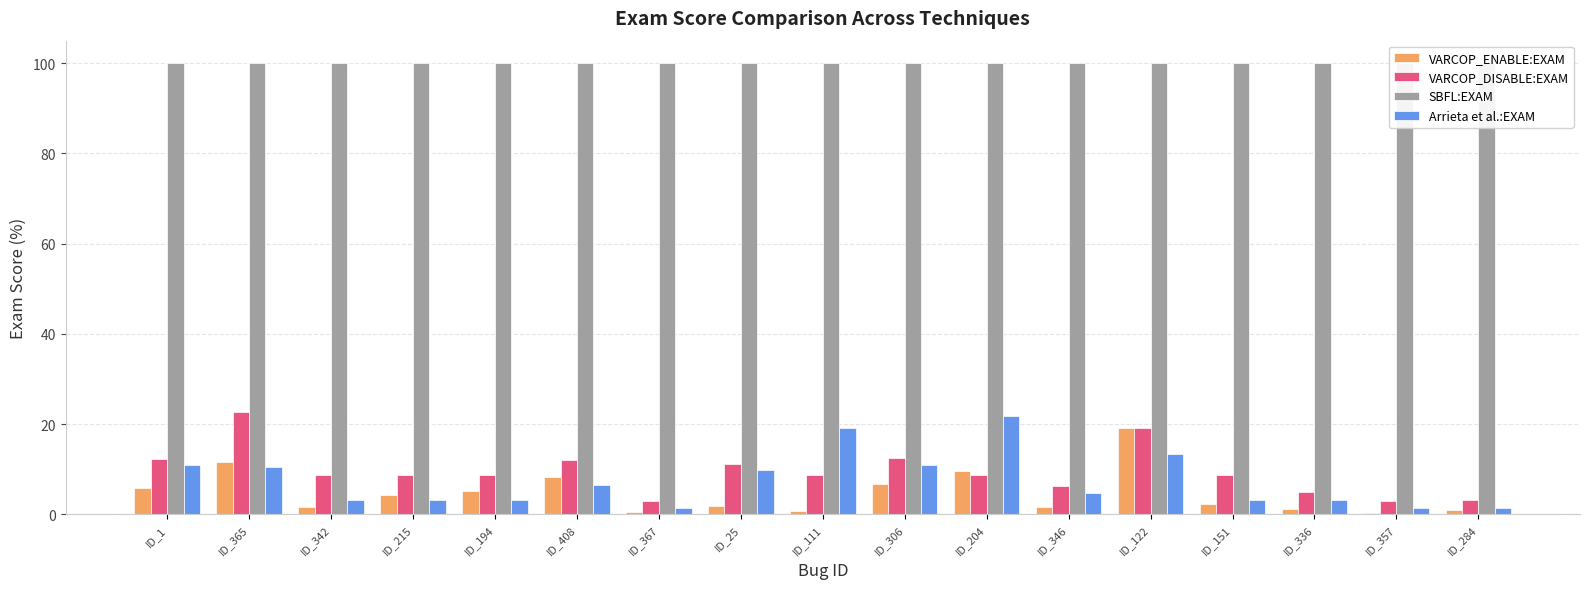

Does the chart contain stacked bars?

No